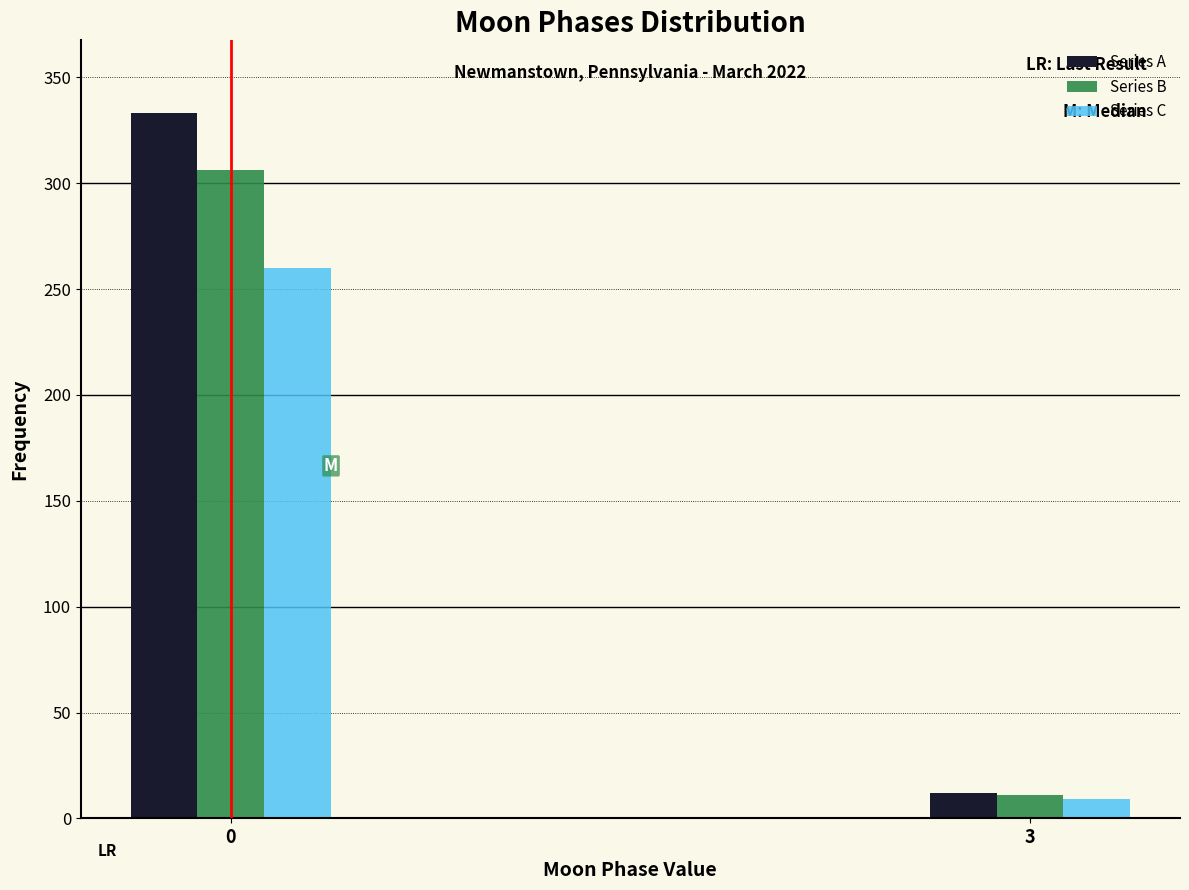

Reading left to right, transcribe all the data shown in this chart.

Series A: 333.0	12.0
Series B: 306.4	11.0
Series C: 259.7	9.4